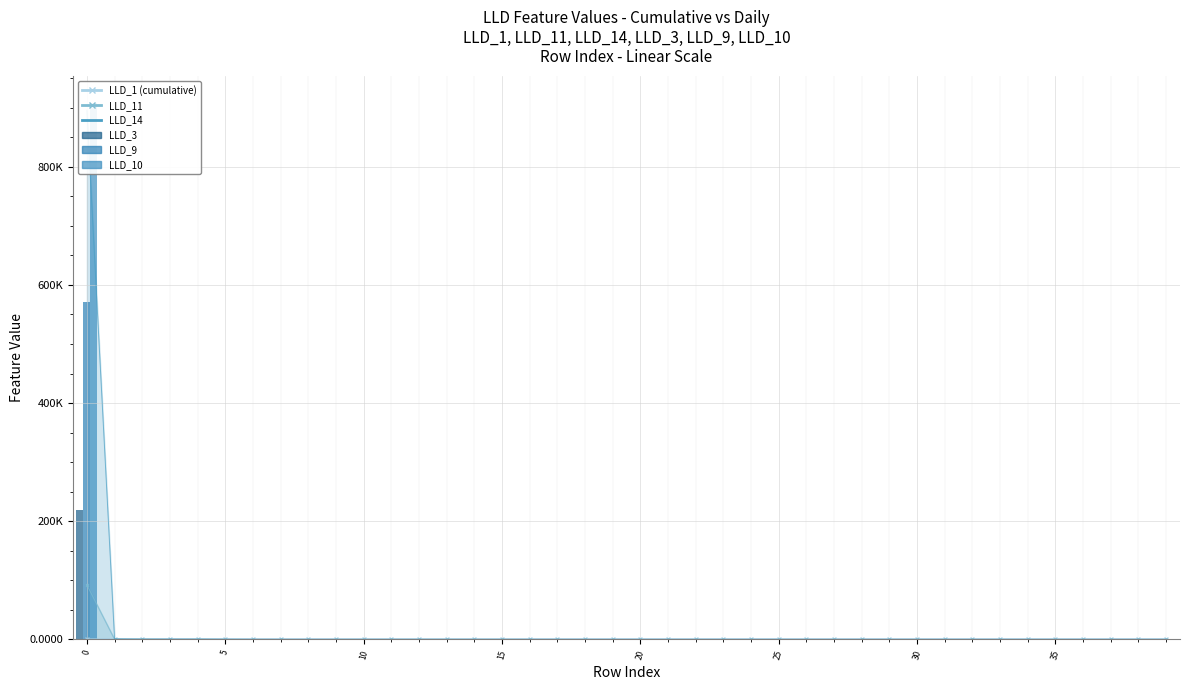

Is it true that LLD_10 equals -447664.5 at 24?

False